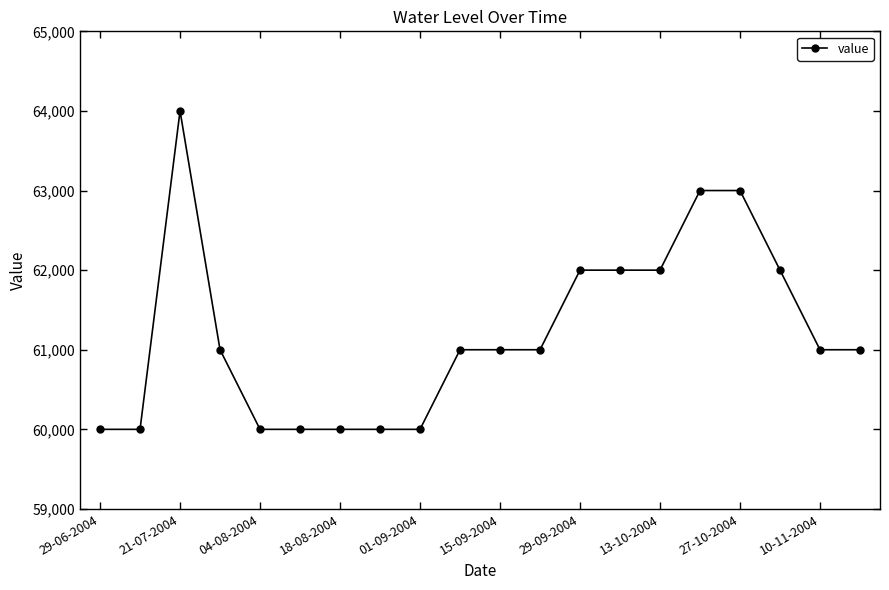

How many categories are shown in the chart?

20